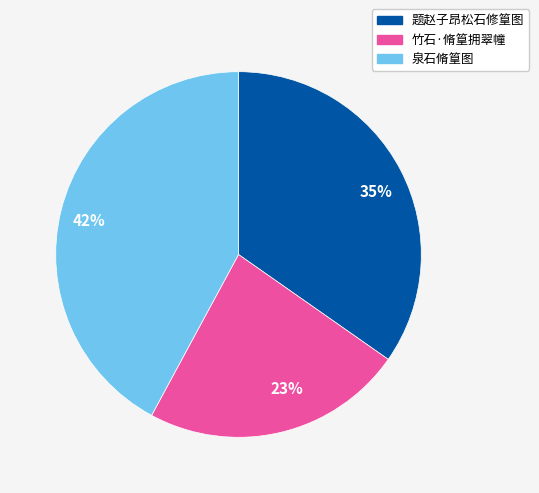

What is the smallest slice in the pie chart?

23%